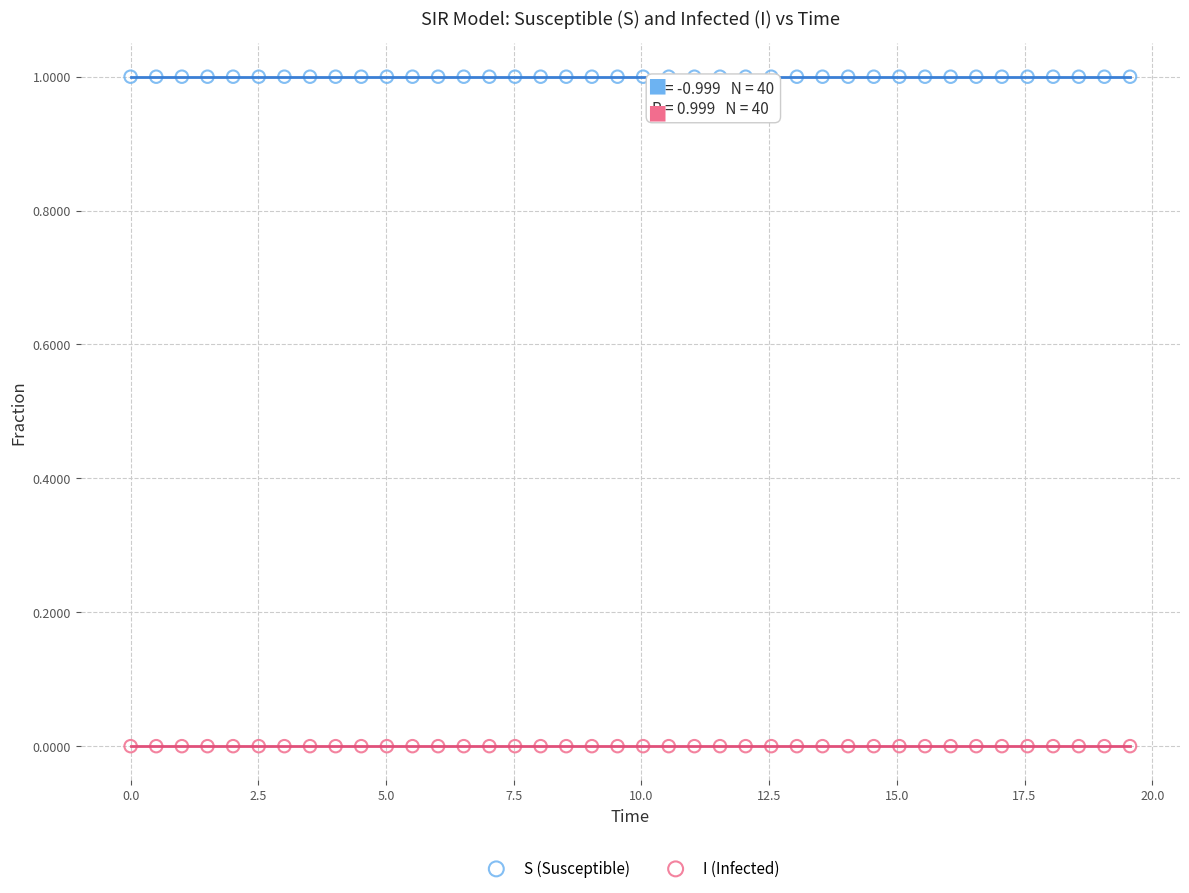

What are all the series names shown in the legend?

S (Susceptible), I (Infected)